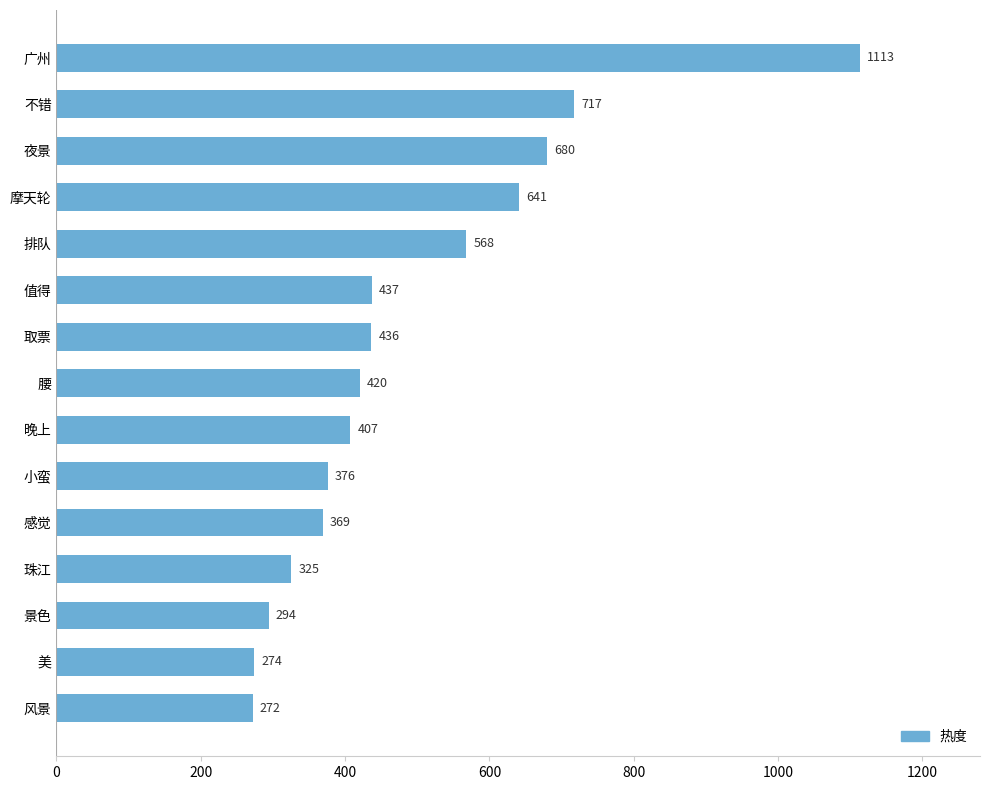

What is the minimum value shown in the chart?

272